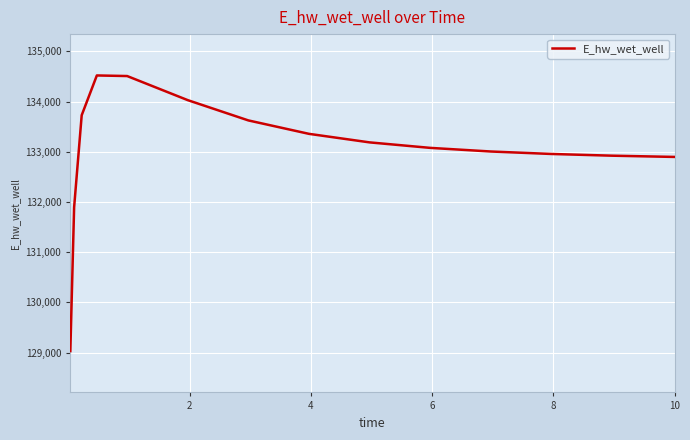

Does the chart display data point markers on the line(s)?

No